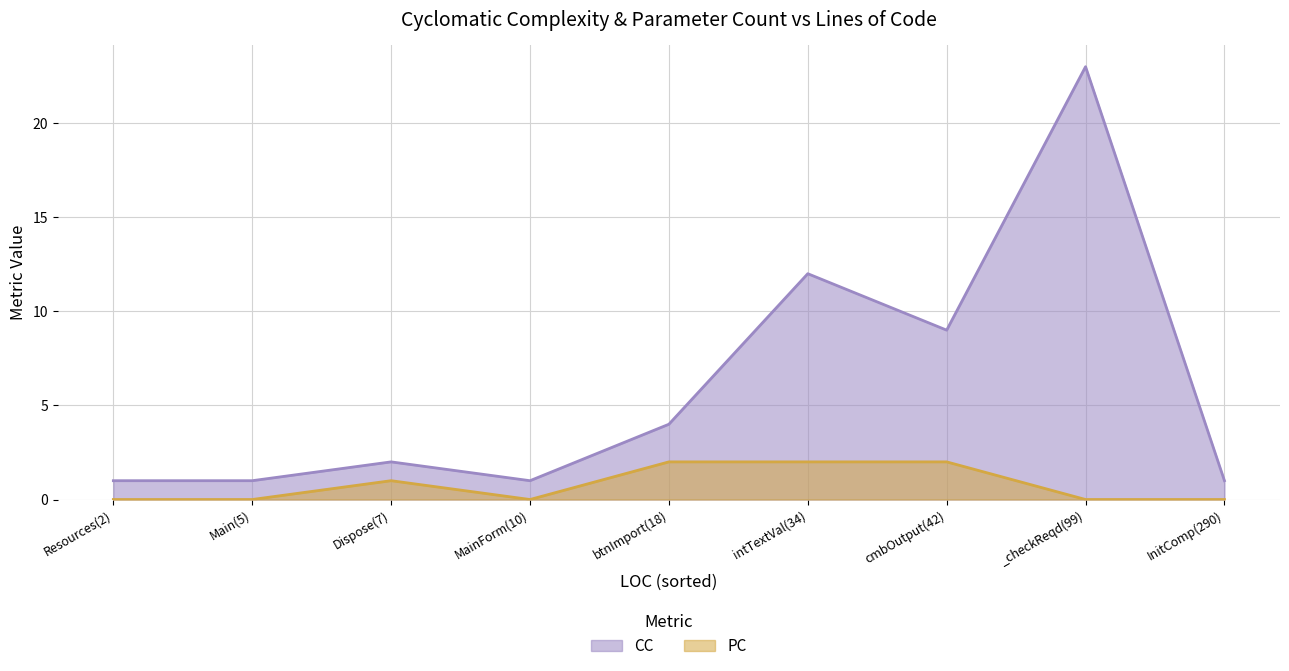

At which category does PC reach its first local peak?

Dispose(7)